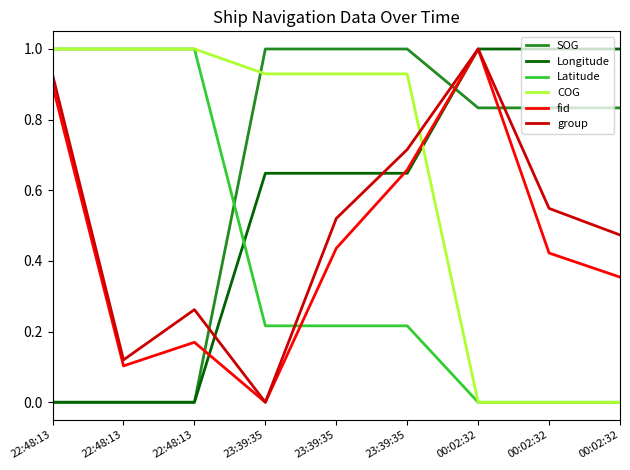

At 23:39:35, list the series in order from smallest to largest.

fid, group, Latitude, Longitude, COG, SOG